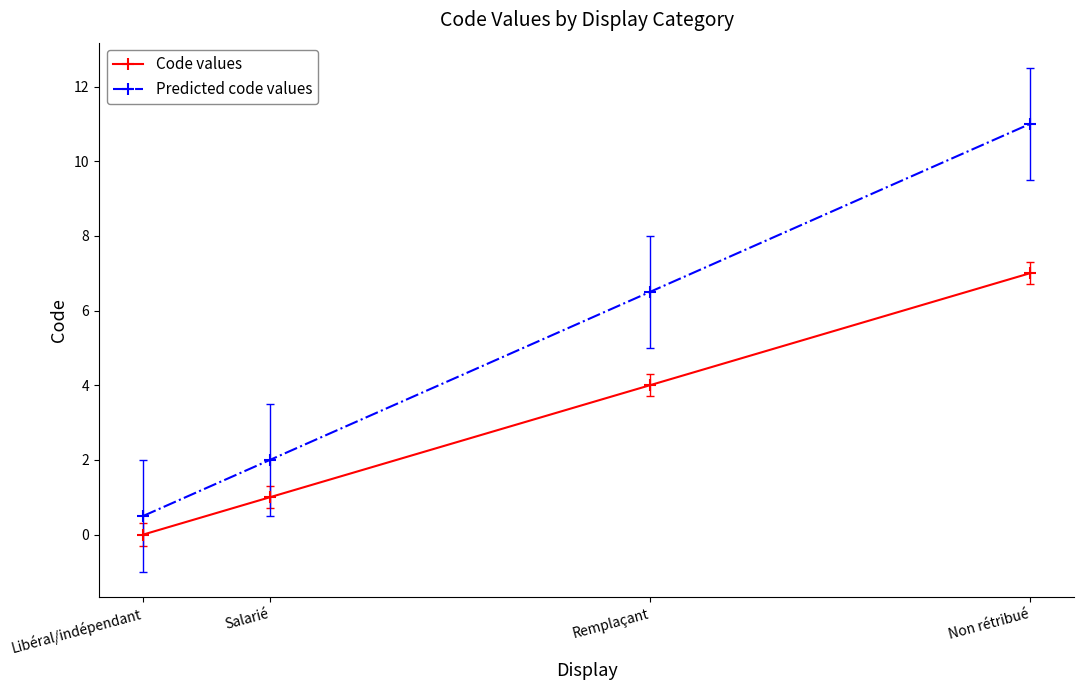

True or false: Predicted code values has more than 2 points higher than both neighbors.

False